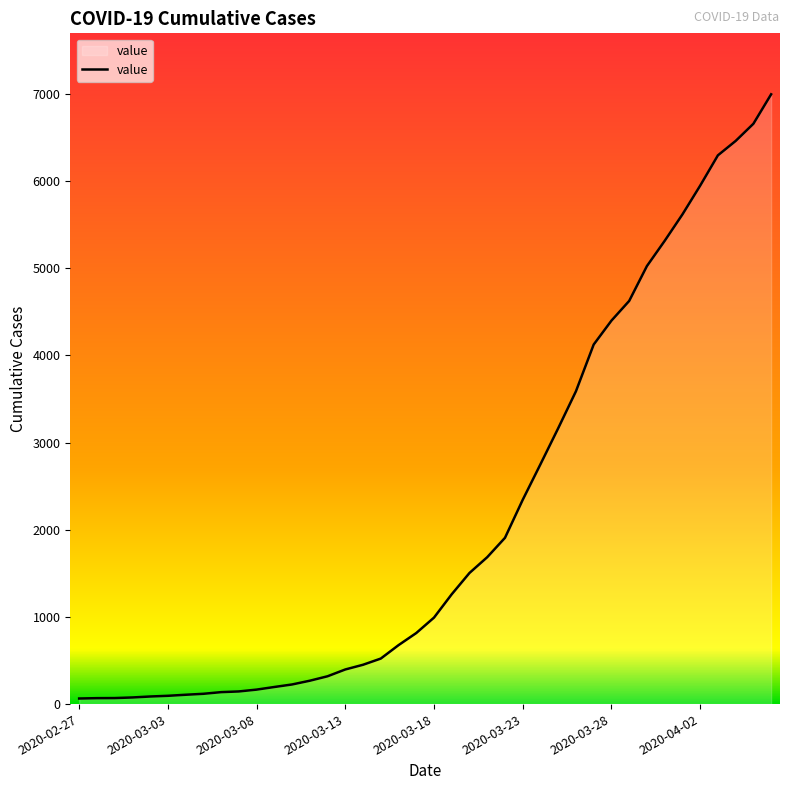

Is it true that the value at 29 is 4124?

True